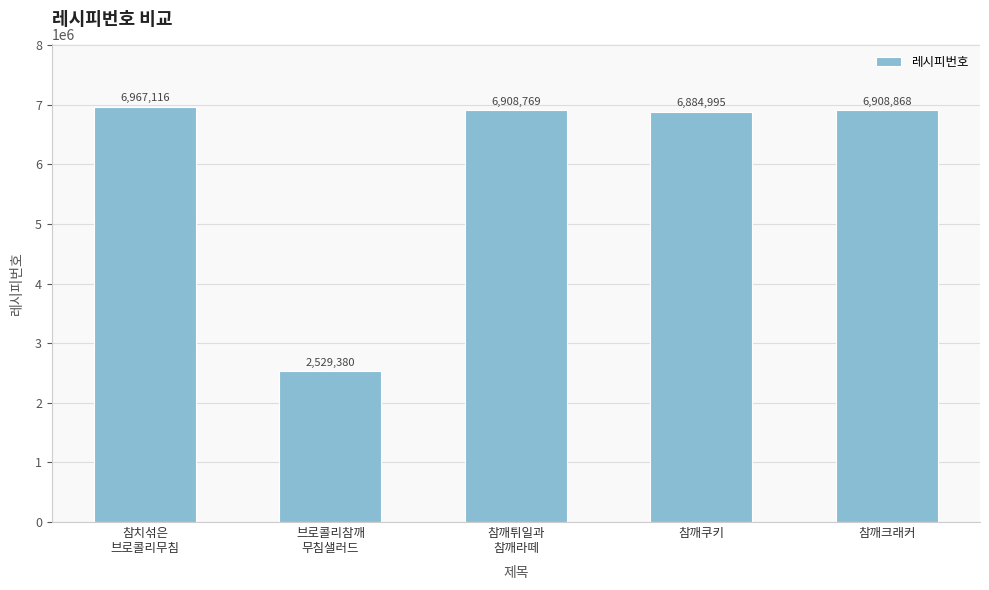

How many bars are there in total?

5